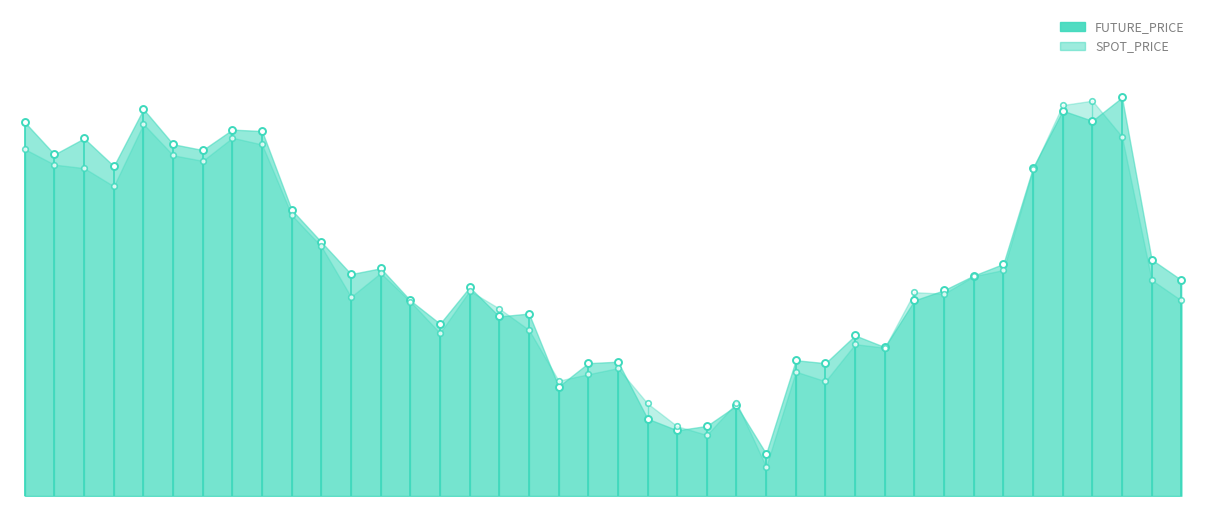

Between −5 and 0, which series saw the biggest shift?

FUTURE_PRICE